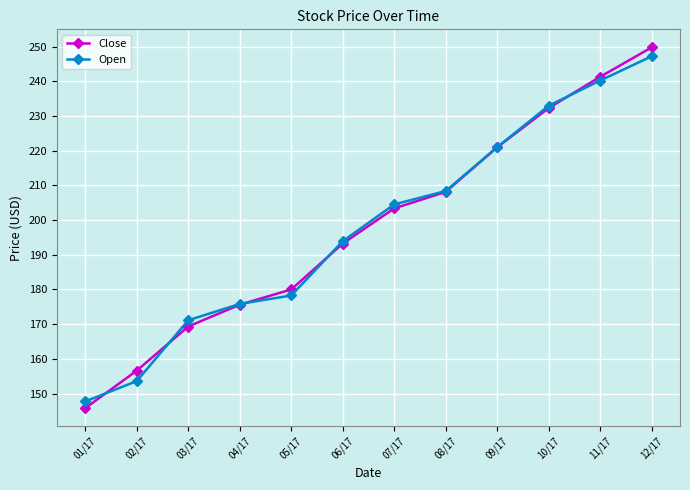

Does the chart display data point markers on the line(s)?

Yes